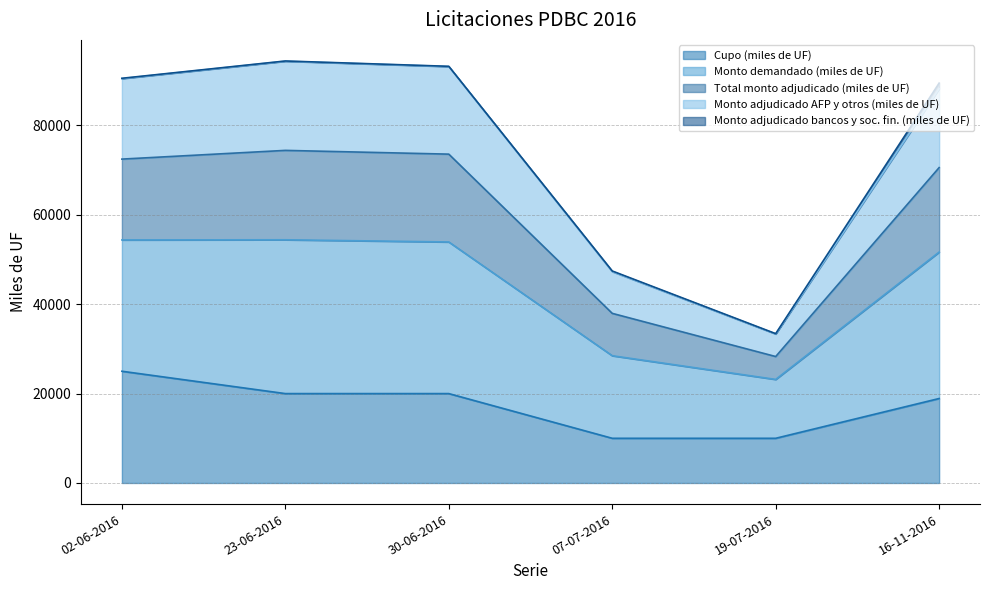

At how many categories does at least one series exceed 34044?

5